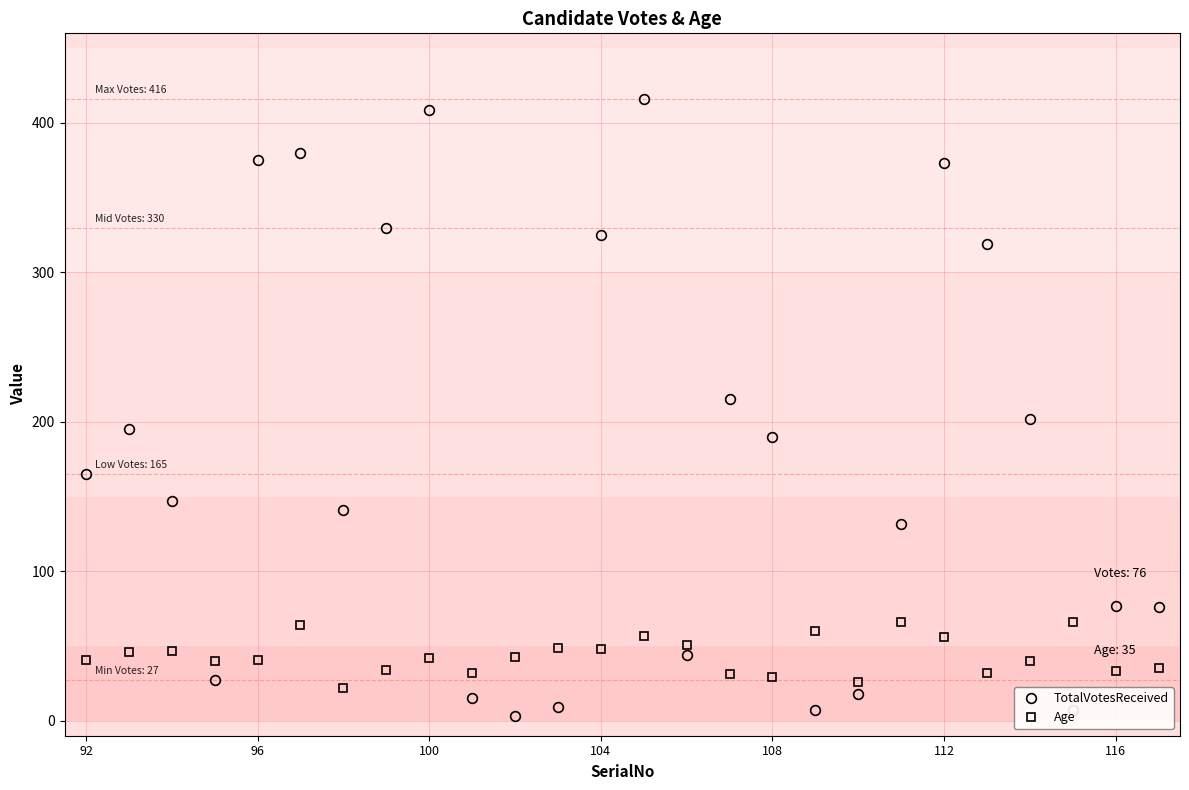

What is the maximum value for TotalVotesReceived?

416